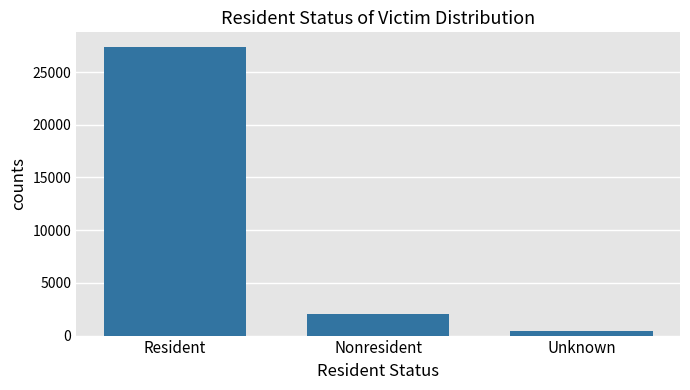

What is the value of the 1st bar from the left?

27404